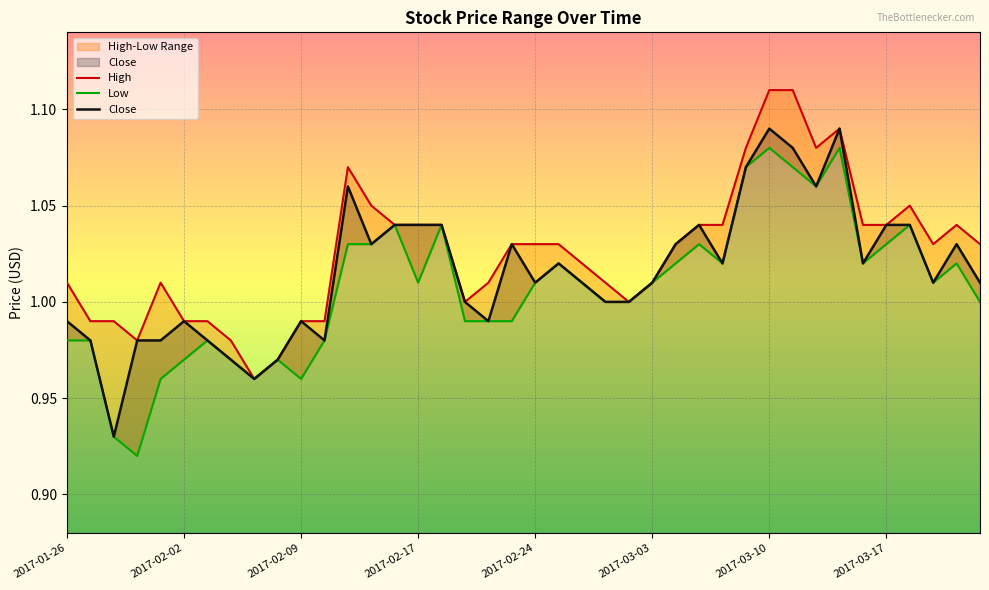

True or false: Low and High cross at least once.

False